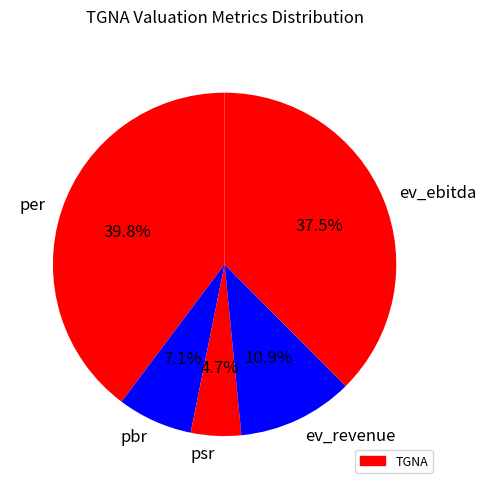

What is the smallest slice in the pie chart?

psr